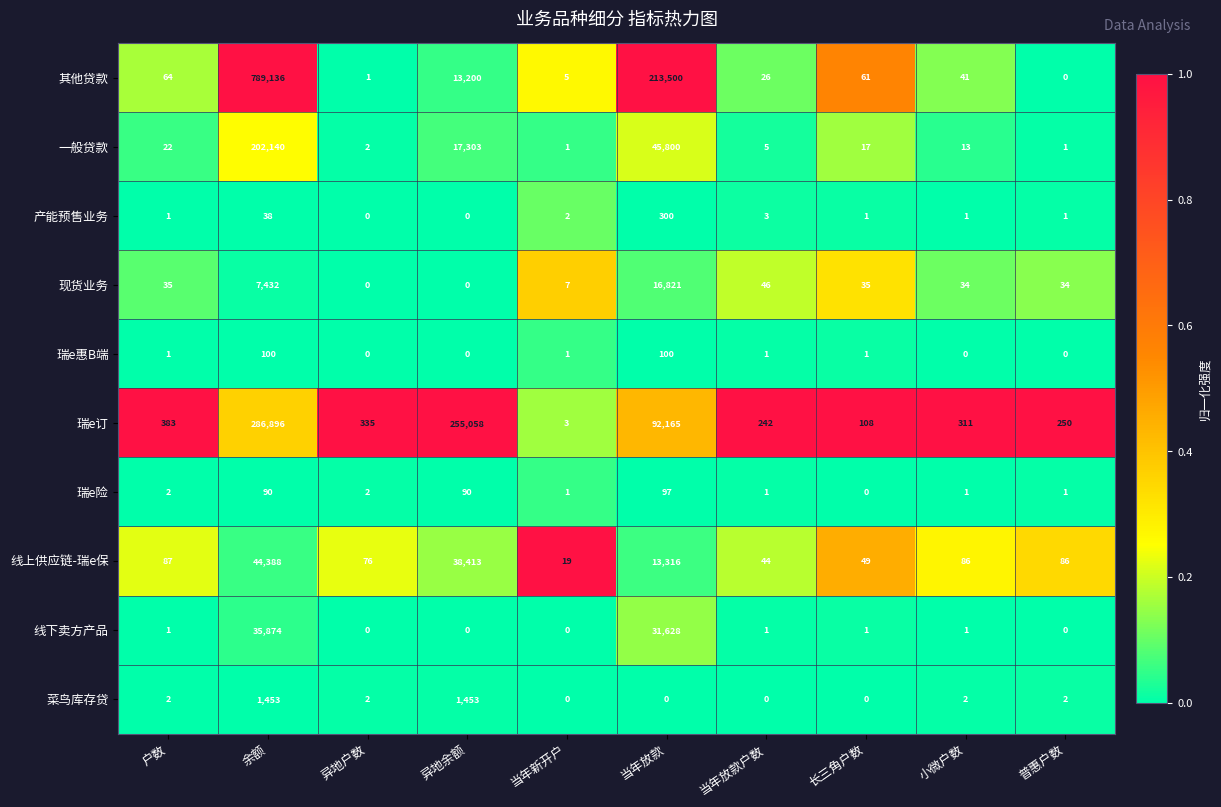

What is the total value across all series at 余额?

1367547